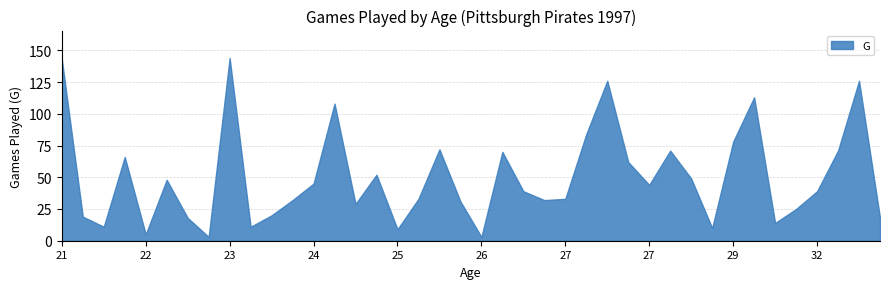

Between 26 and 23, which is larger?

23